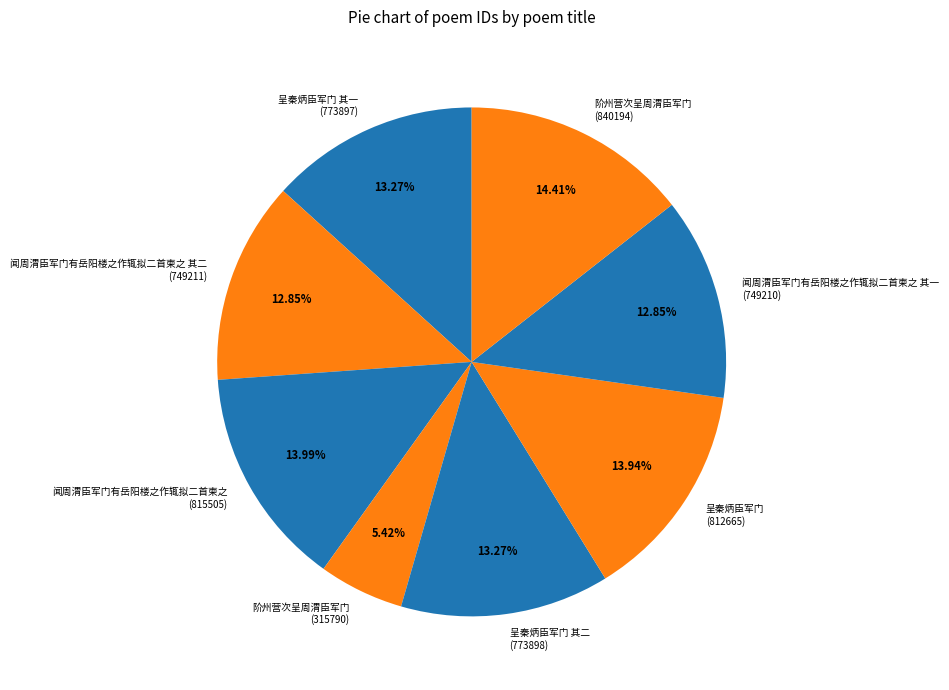

Between 阶州营次呈周渭臣军门 (315790) and 闻周渭臣军门有岳阳楼之作辄拟二首柬之 (815505), which is larger?

闻周渭臣军门有岳阳楼之作辄拟二首柬之 (815505)